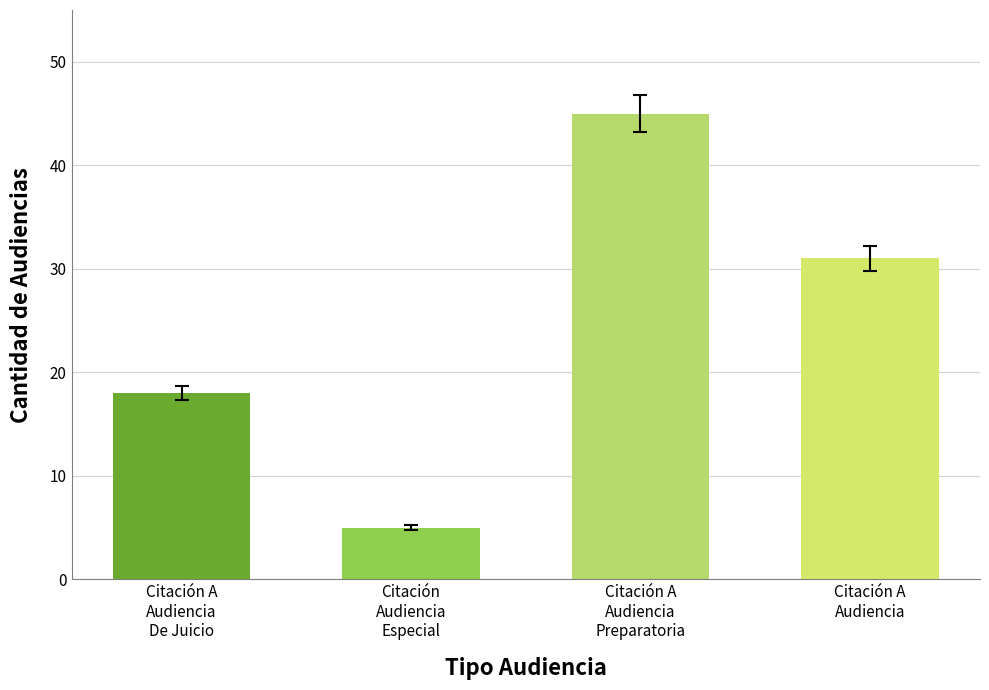

Are the bars horizontal?

No